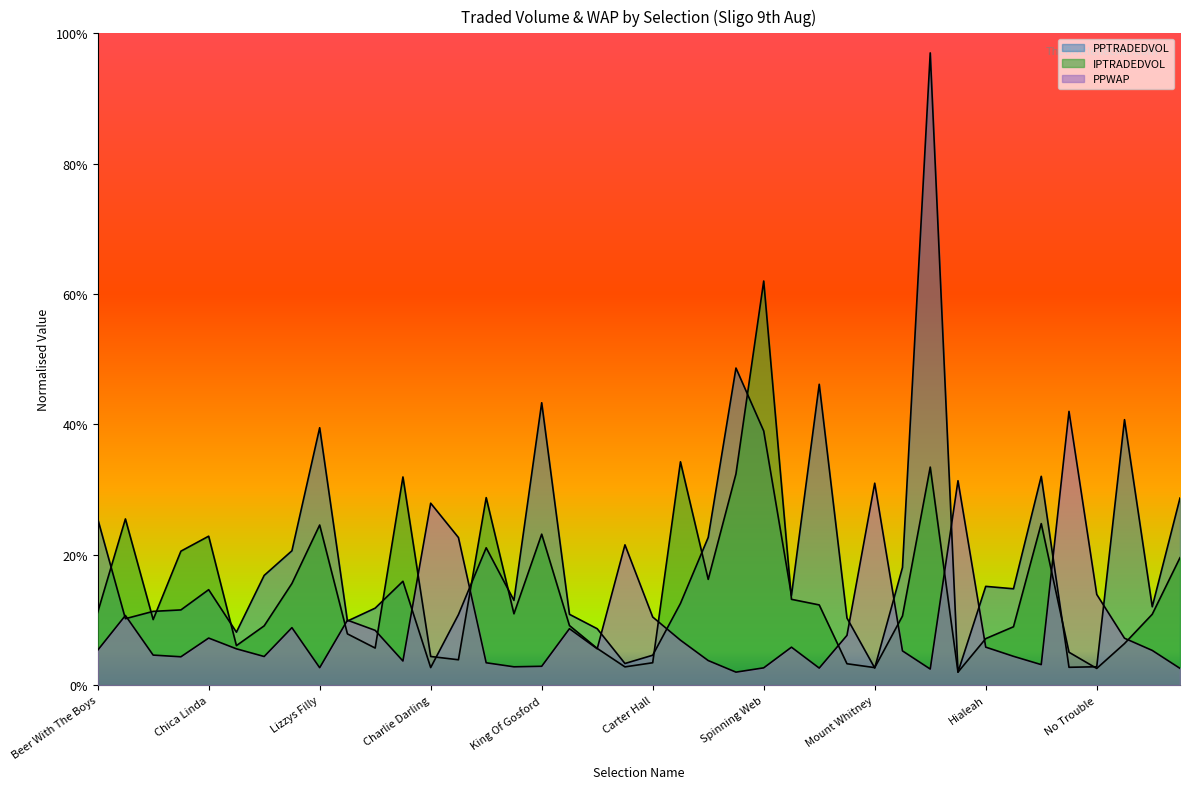

Which series has the largest range (max minus min)?

PPTRADEDVOL